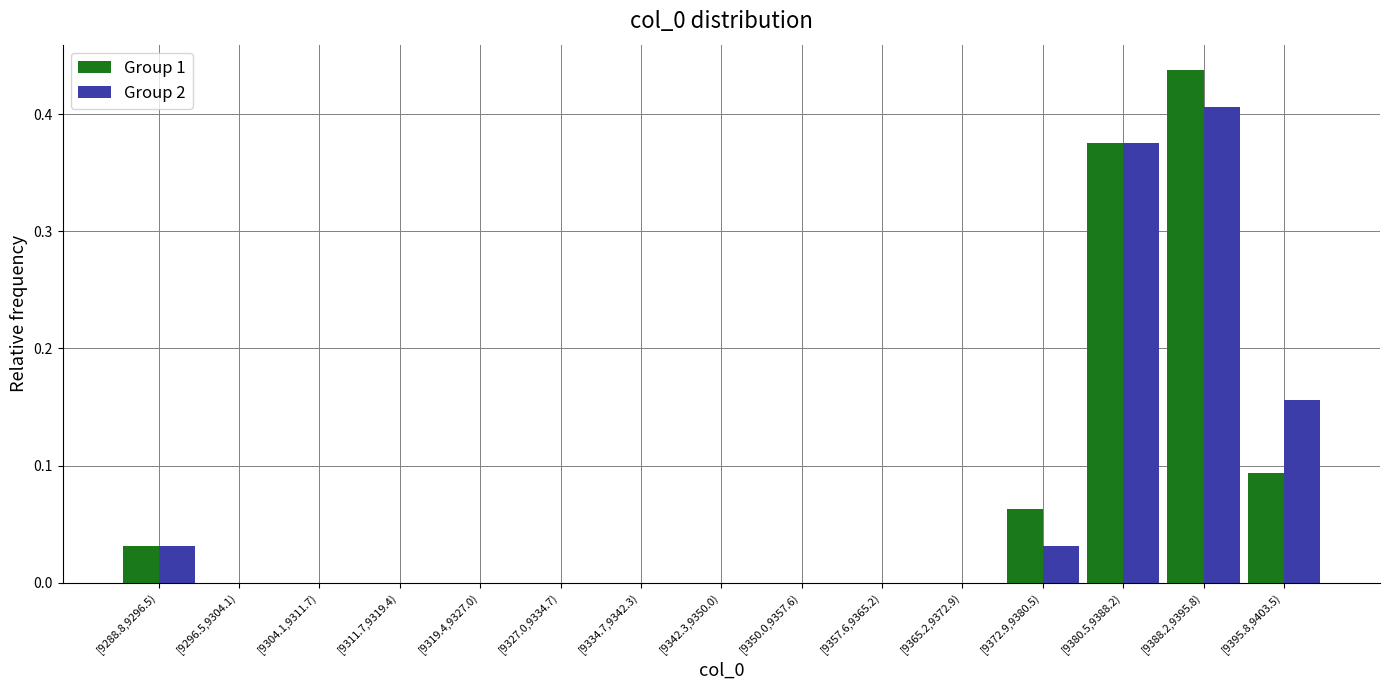

At which category is the sum across all series the highest?

[9388.2,9395.8)